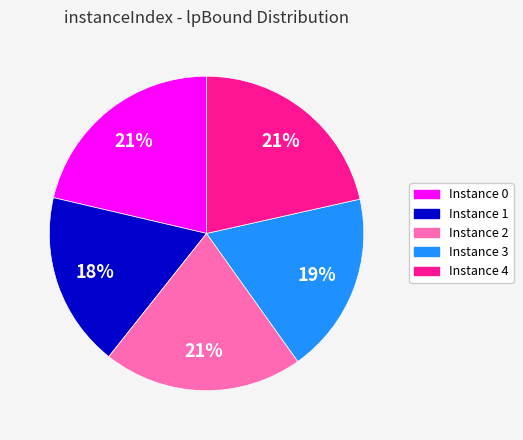

To the nearest percent, what is the average slice percentage?

20%